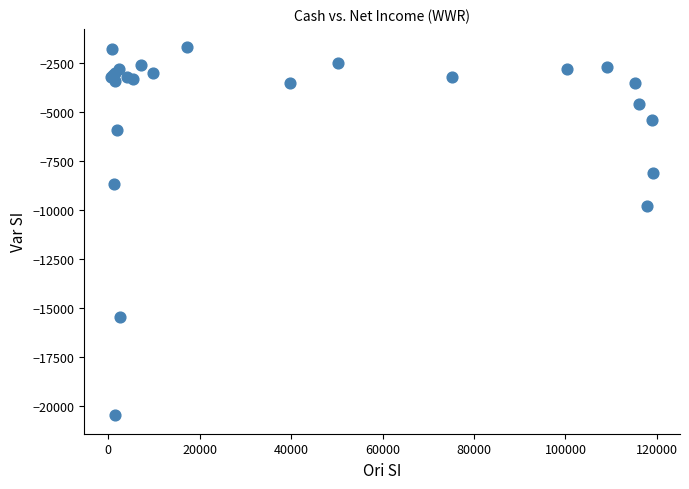

What Y value in the scatter plot is closest to -11100?

-9800